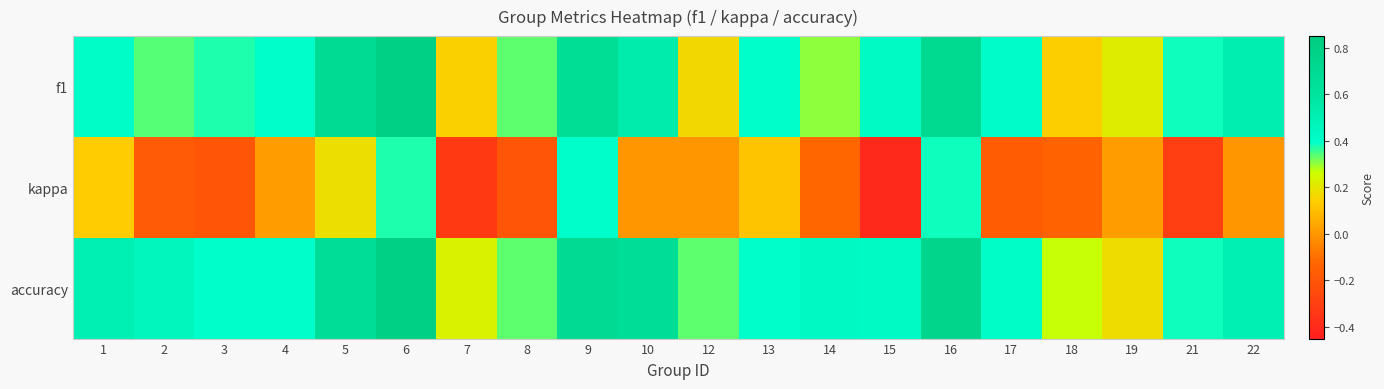

What is the difference between the highest and lowest values at 19?

0.2